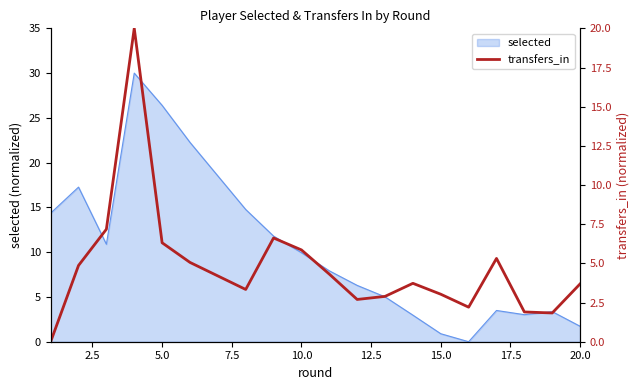

The value of selected at 5.0 is 41.1. True or false?

False